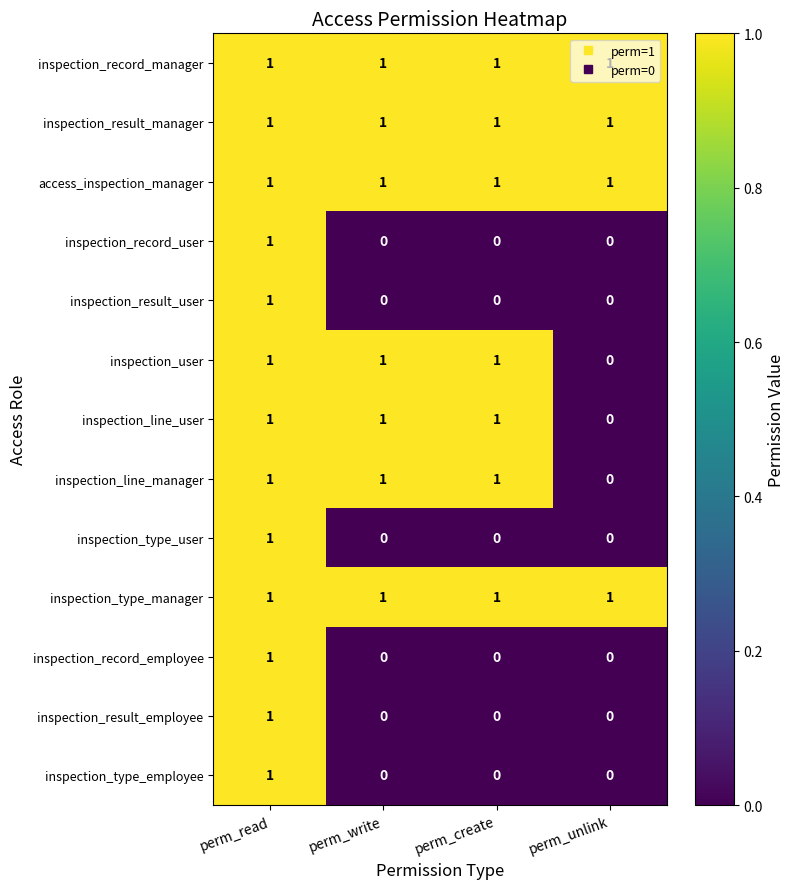

Which category has the lowest value in the inspection_line_user series?

perm_unlink